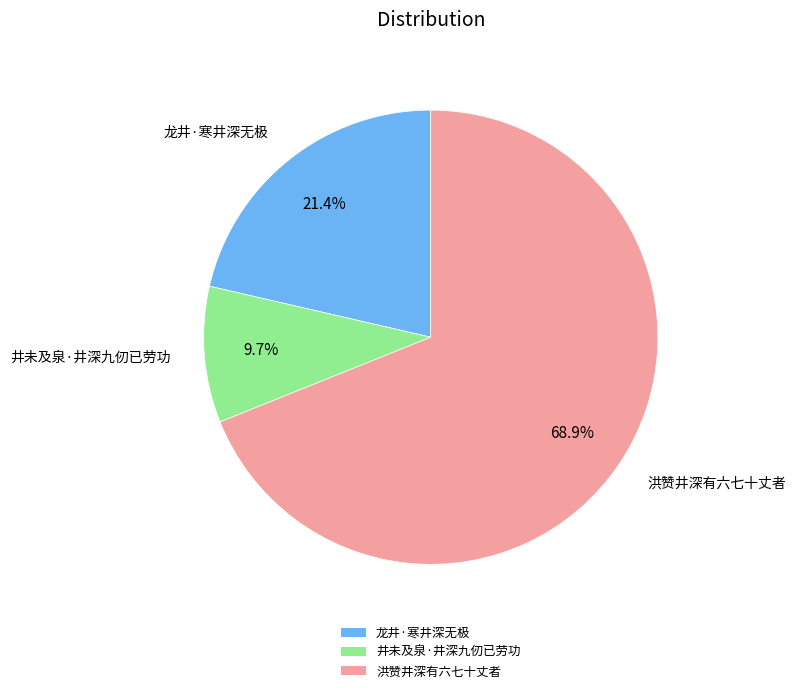

To the nearest percent, what is the combined percentage of 井未及泉·井深九仞已劳功 and 龙井·寒井深无极?

31%